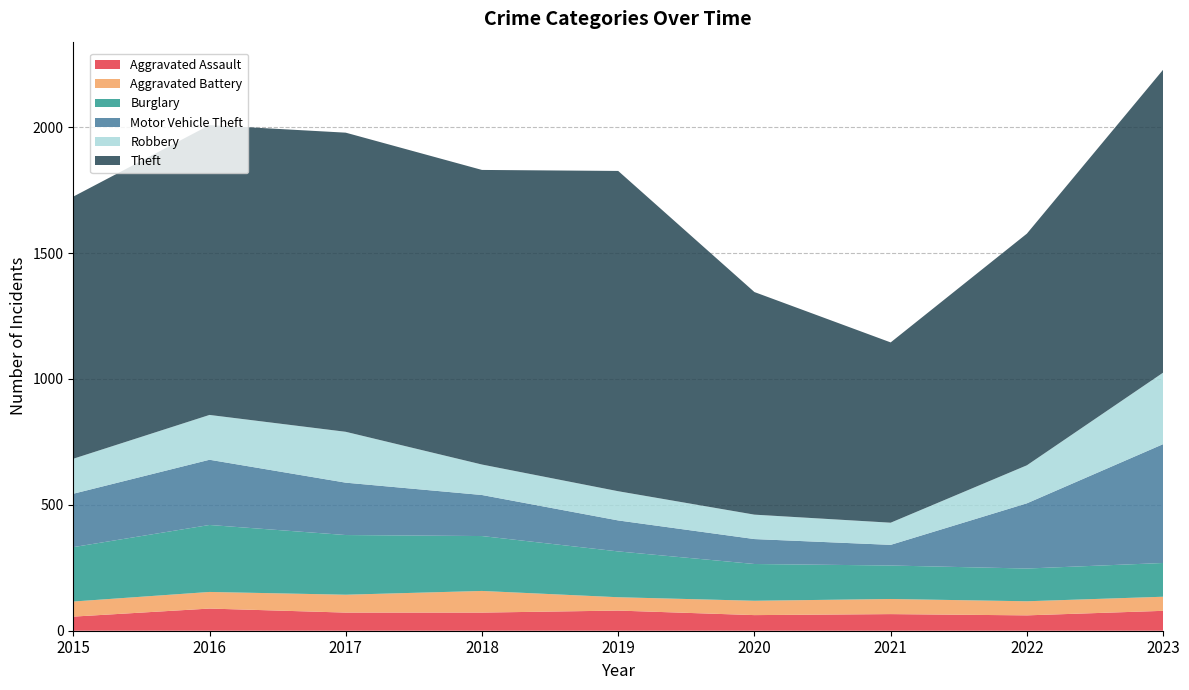

Reading right to left, extract all data points from this chart.

Aggravated Assault: 2023=79	2022=61	2021=66	2020=62	2019=80	2018=72	2017=72	2016=88	2015=56
Aggravated Battery: 2023=56	2022=56	2021=60	2020=57	2019=53	2018=86	2017=71	2016=66	2015=60
Burglary: 2023=134	2022=130	2021=133	2020=146	2019=182	2018=218	2017=237	2016=266	2015=216
Motor Vehicle Theft: 2023=472	2022=259	2021=82	2020=99	2019=123	2018=163	2017=208	2016=259	2015=212
Robbery: 2023=284	2022=151	2021=88	2020=97	2019=116	2018=121	2017=202	2016=178	2015=139
Theft: 2023=1203	2022=920	2021=716	2020=884	2019=1272	2018=1170	2017=1188	2016=1151	2015=1041